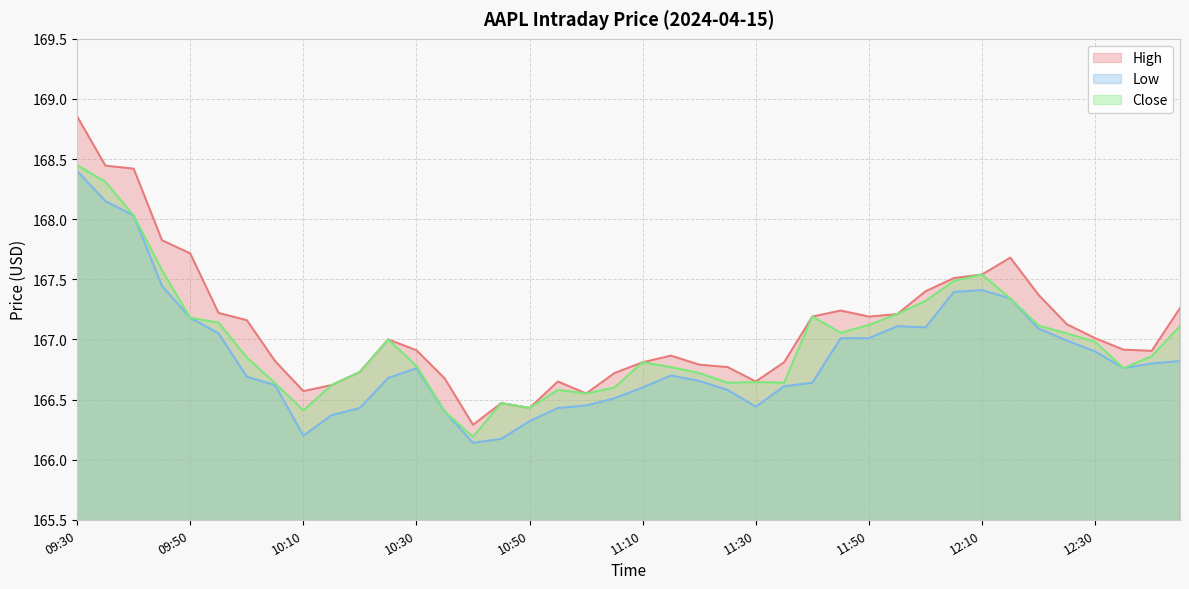

Rank the series at 10:40 from highest to lowest value.

High, Close, Low